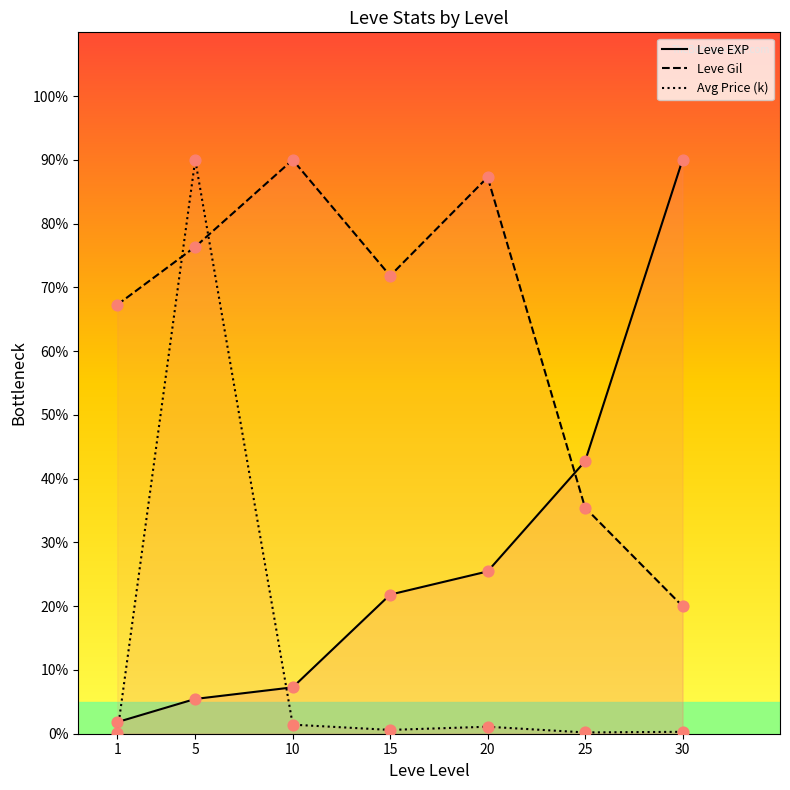

At which category is the sum across all series the highest?

5